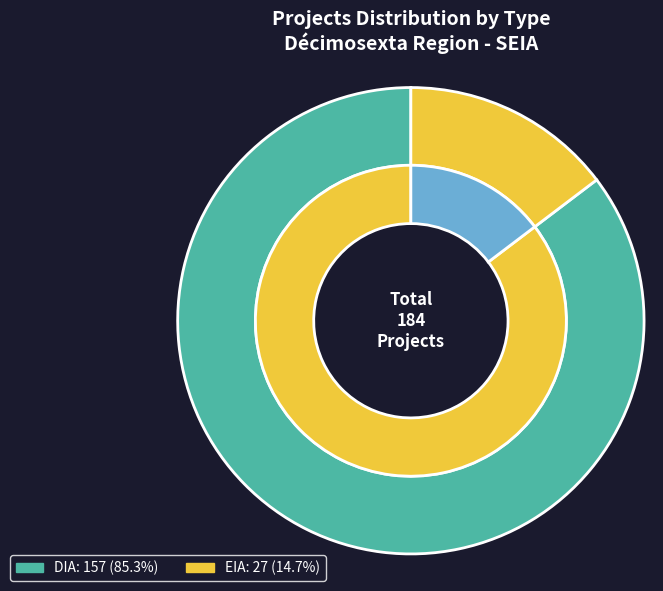

What is the total percentage of DIA and EIA?

100.0%